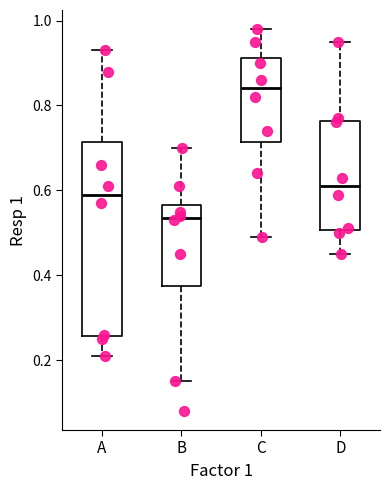

Which box's median line is the lowest?

B